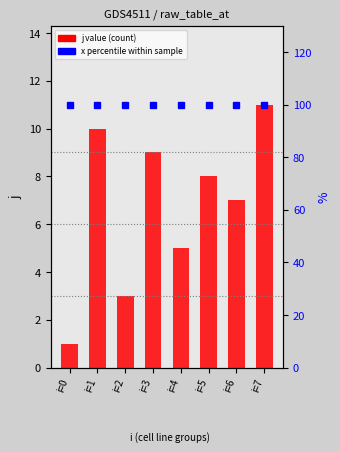

What is the difference between the highest and lowest values at i=6?

93